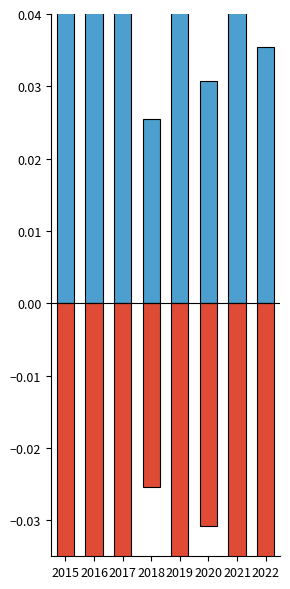

True or false: Above Mean Fraction has a value of 0.1 at 2016.

True